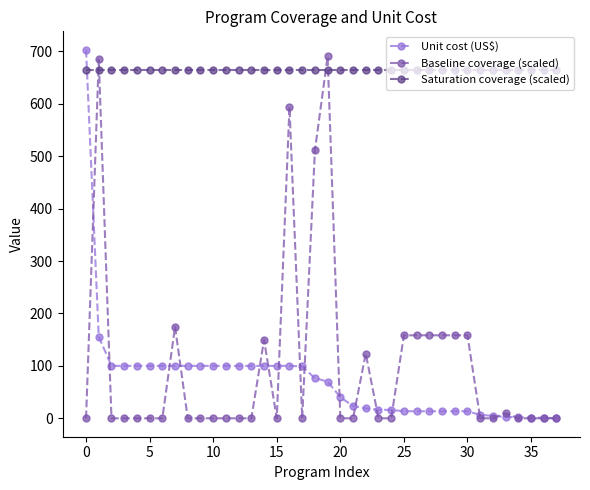

What is the maximum value for Unit cost (US$)?

702.9